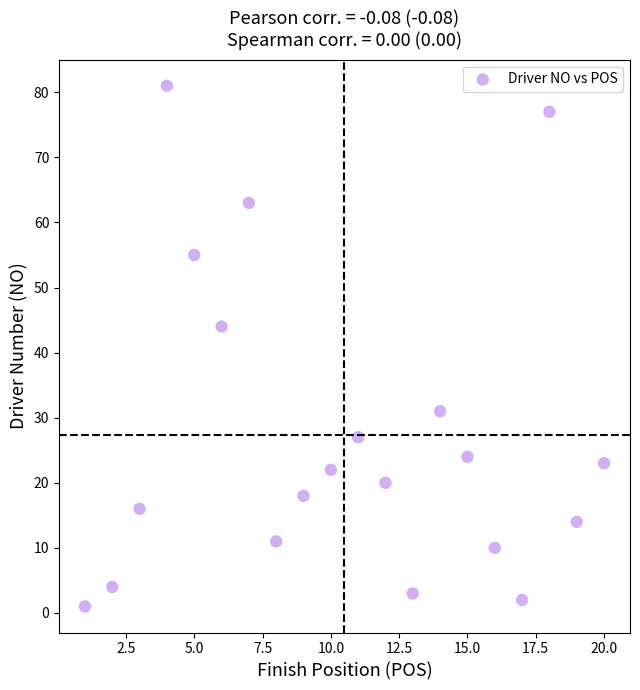

What Y value in the scatter plot is closest to 41?

44